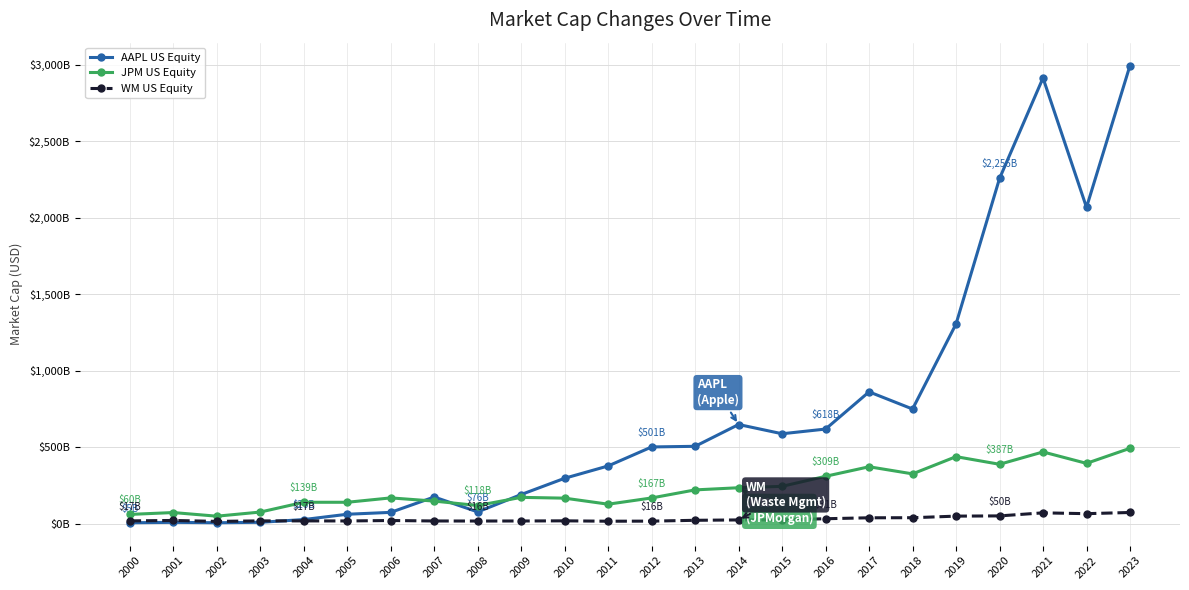

Rank the categories by JPM US Equity value from highest to lowest.

2023, 2021, 2019, 2022, 2020, 2017, 2018, 2016, 2015, 2014, 2013, 2009, 2006, 2012, 2010, 2007, 2004, 2005, 2011, 2008, 2003, 2001, 2000, 2002